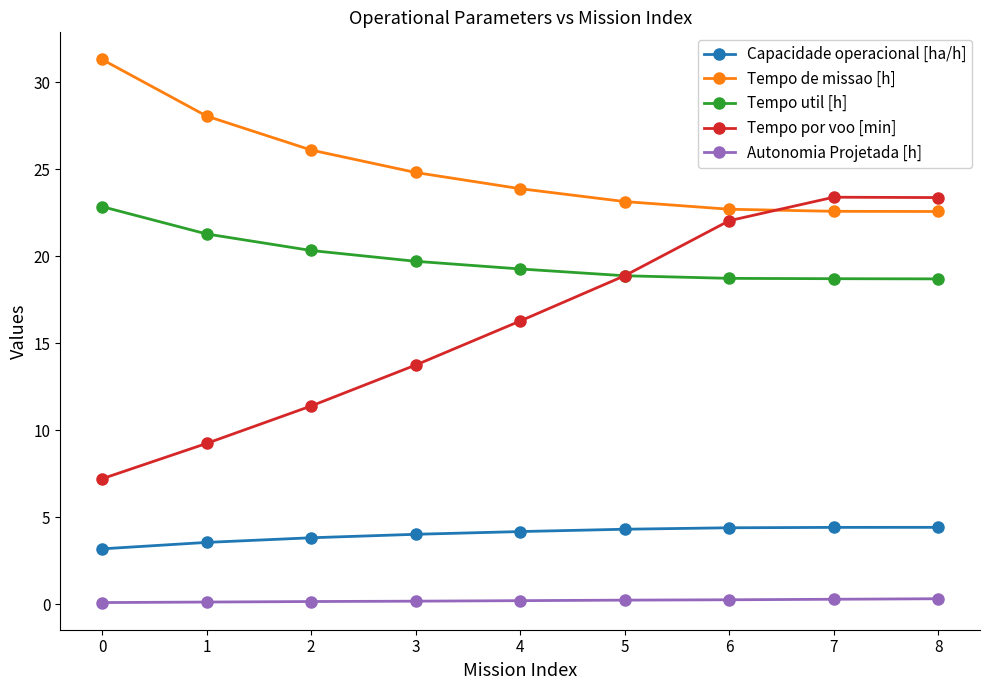

Read the Capacidade operacional [ha/h] value at 2.

3.8